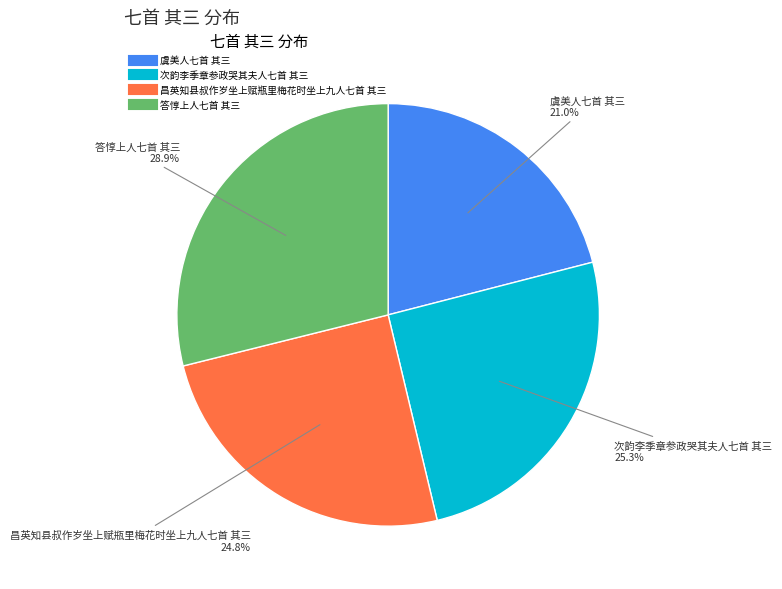

To the nearest percent, what is the difference between the largest and smallest slice percentages?

8%